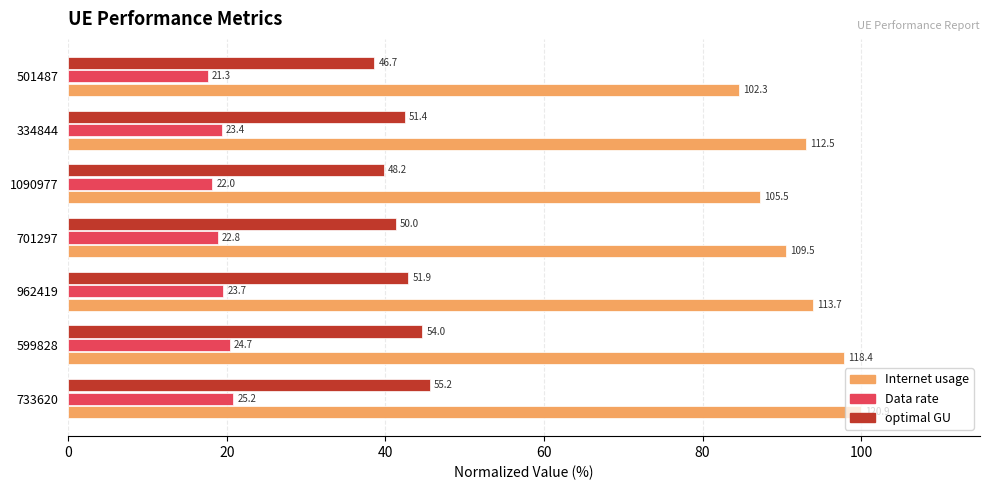

What are all the series names shown in the legend?

Internet usage, Data rate, optimal GU